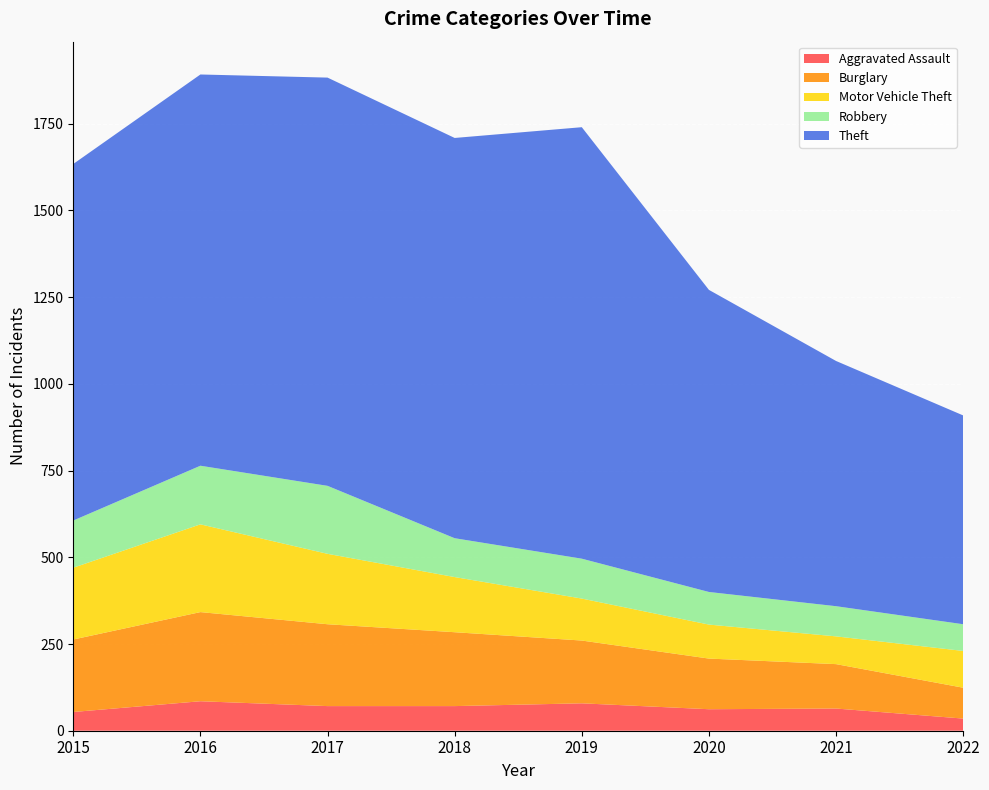

Reading left to right, transcribe all the data shown in this chart.

Aggravated Assault: 2015=54	2016=85	2017=71	2018=71	2019=79	2020=62	2021=64	2022=35
Burglary: 2015=209	2016=257	2017=236	2018=213	2019=181	2020=146	2021=128	2022=89
Motor Vehicle Theft: 2015=207	2016=253	2017=203	2018=159	2019=121	2020=98	2021=80	2022=106
Robbery: 2015=136	2016=169	2017=196	2018=112	2019=115	2020=94	2021=87	2022=77
Theft: 2015=1028	2016=1128	2017=1177	2018=1154	2019=1244	2020=871	2021=707	2022=602